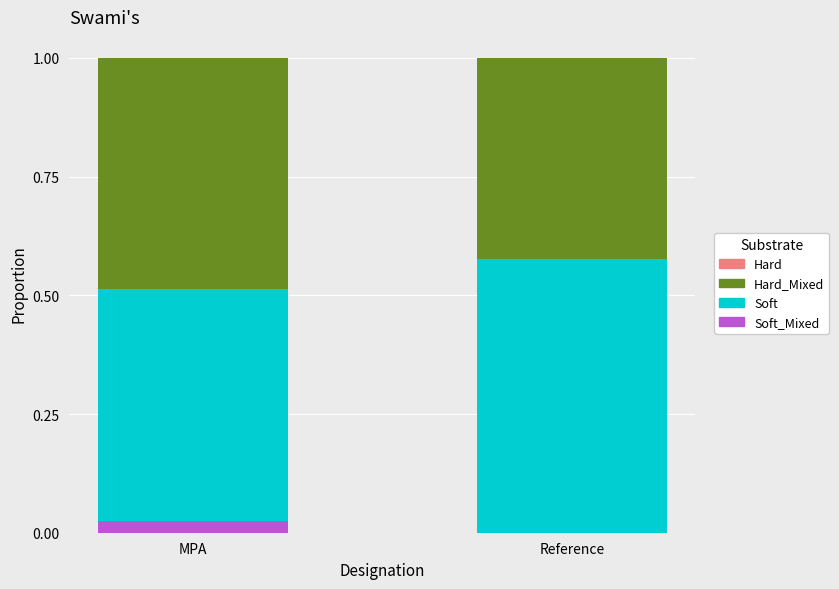

Which series has the widest spread of values?

Soft